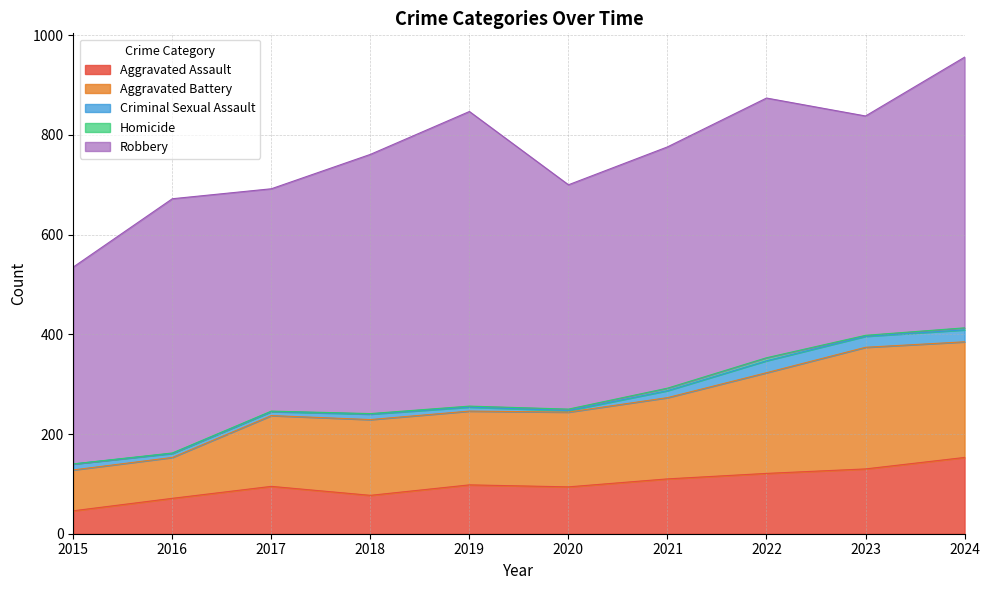

Which has a higher value, 2018 or 2023?

2023